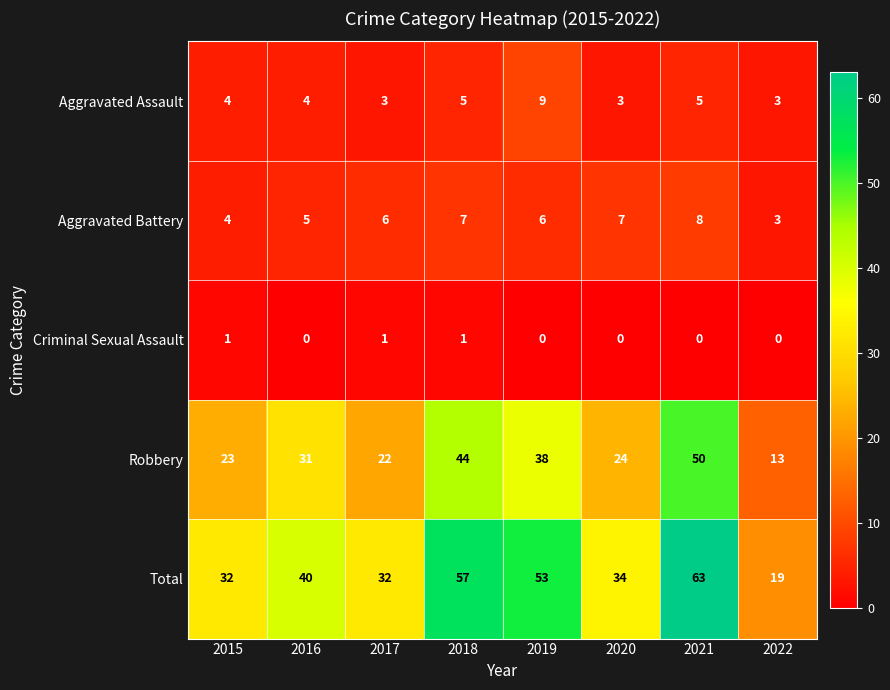

At which label is Aggravated Battery closest to 5?

2016